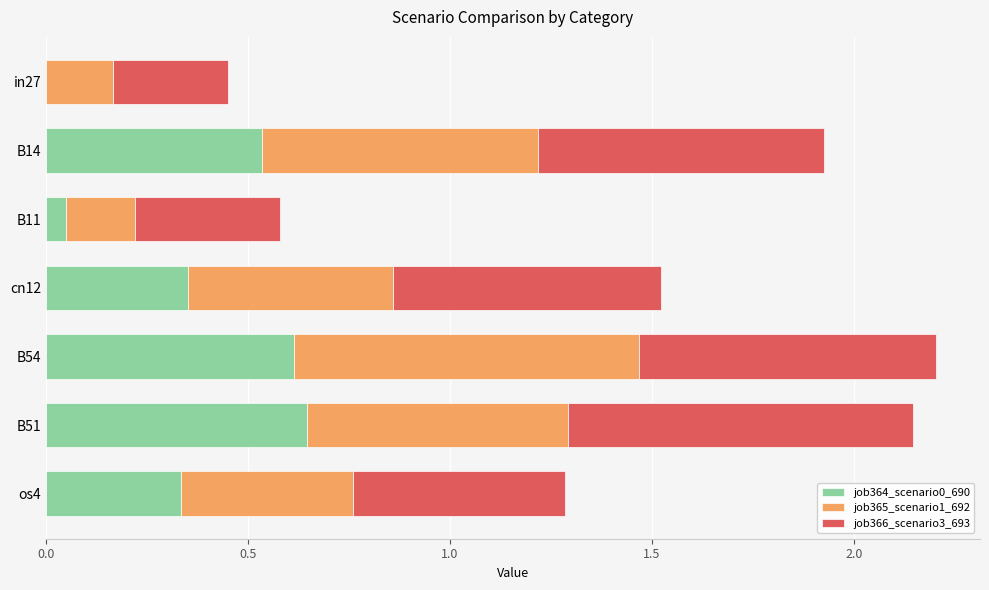

What is the total value across all series at os4?

1.3